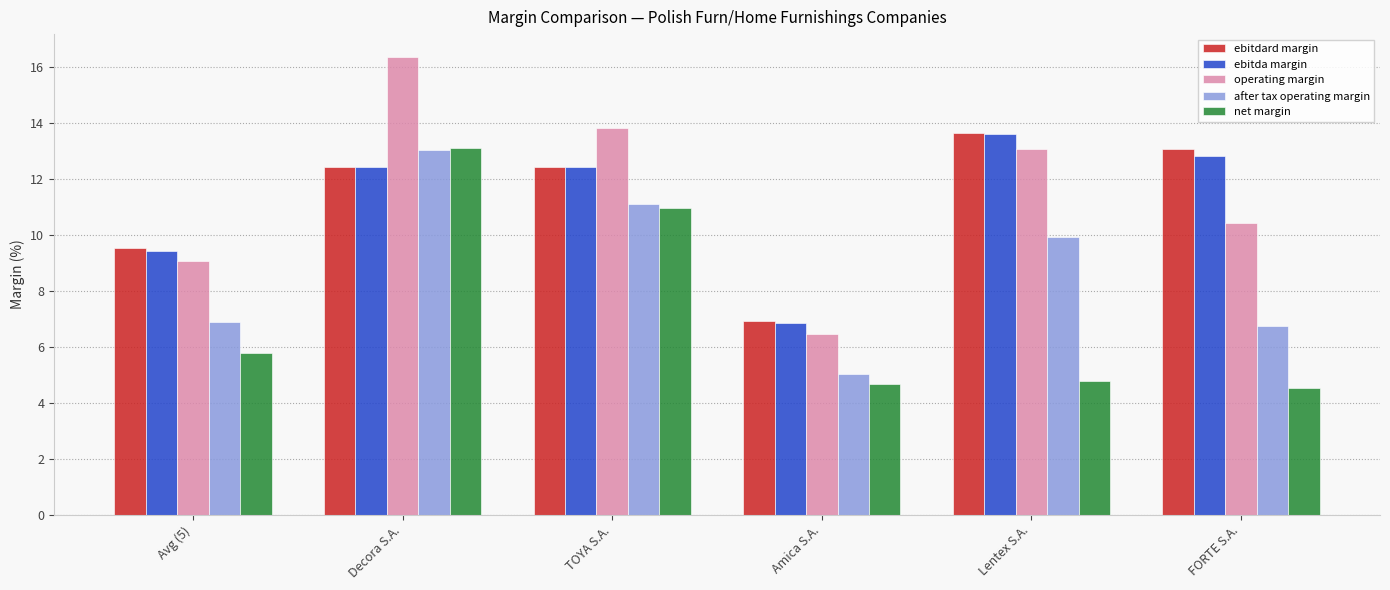

Which label corresponds to the largest value in the chart?

Decora S.A.